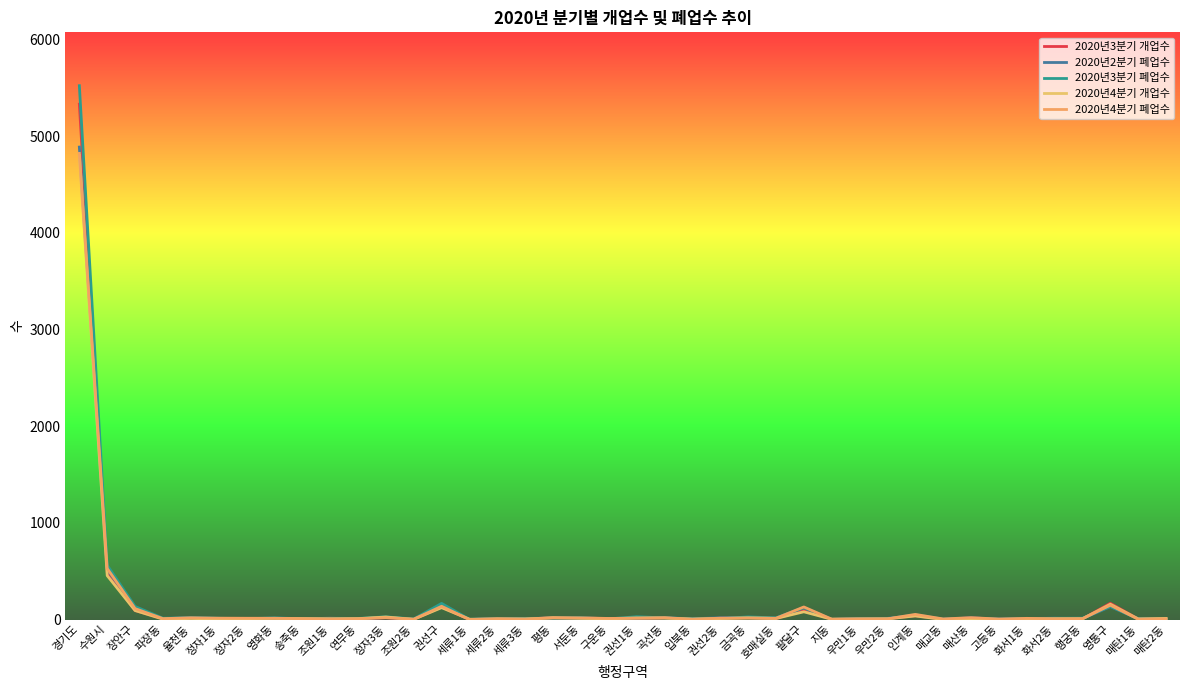

Read the 2020년4분기 개업수 value at 권선구, to the nearest 50.

100